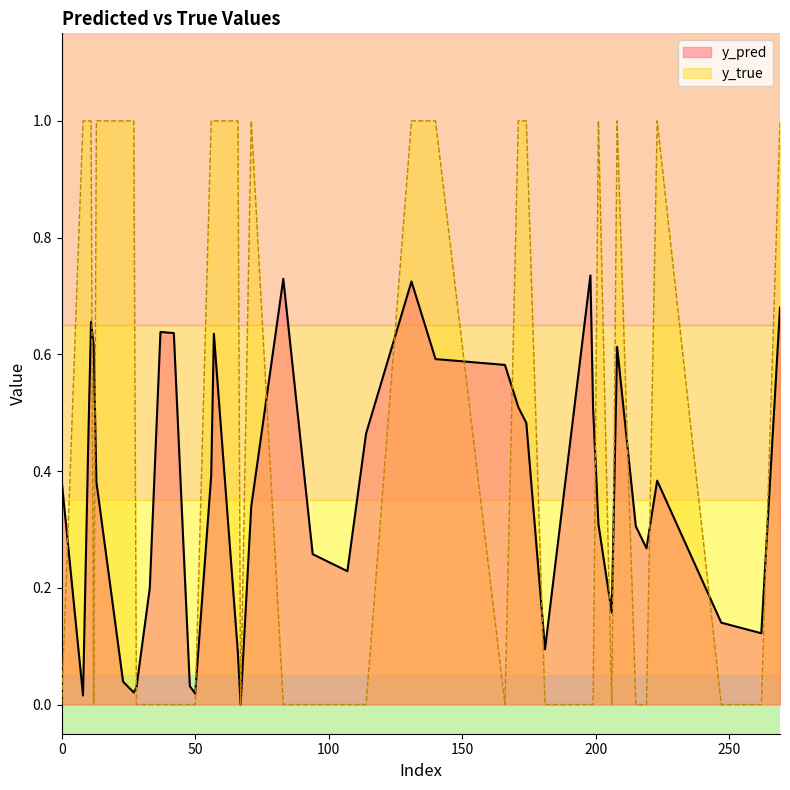

The y_pred series shows 0.3 at 71. True or false?

True